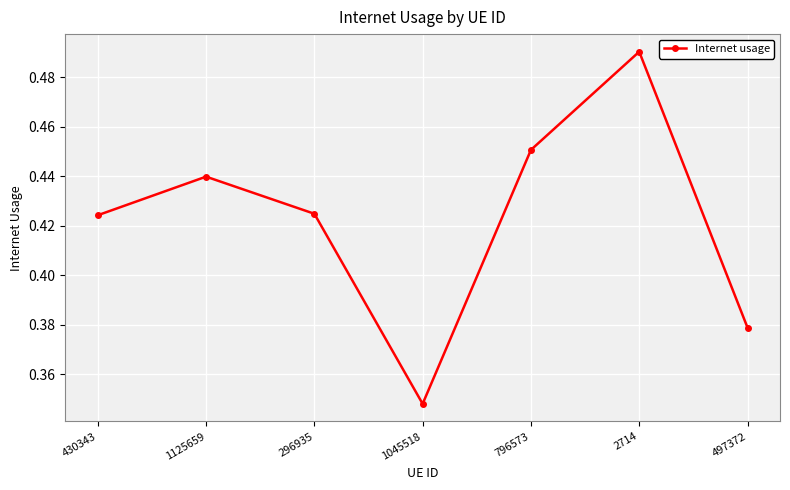

Where is the first local minimum?

1045518